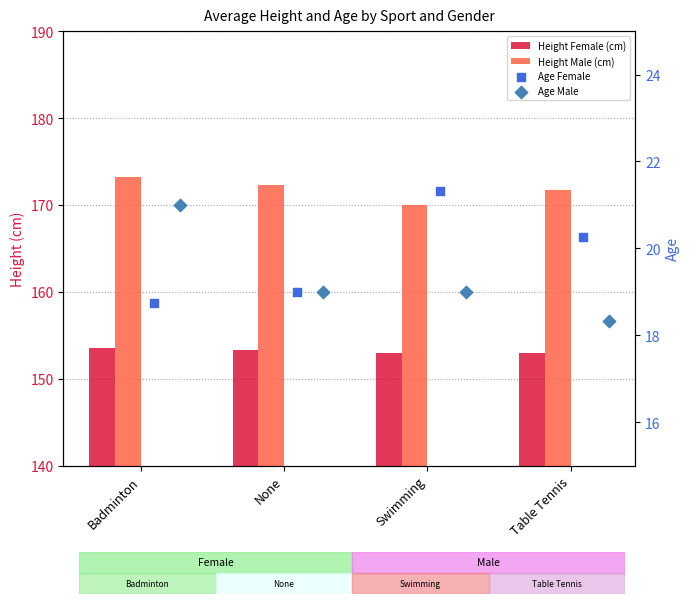

Which series contains the highest Y value?

Height Male (cm)